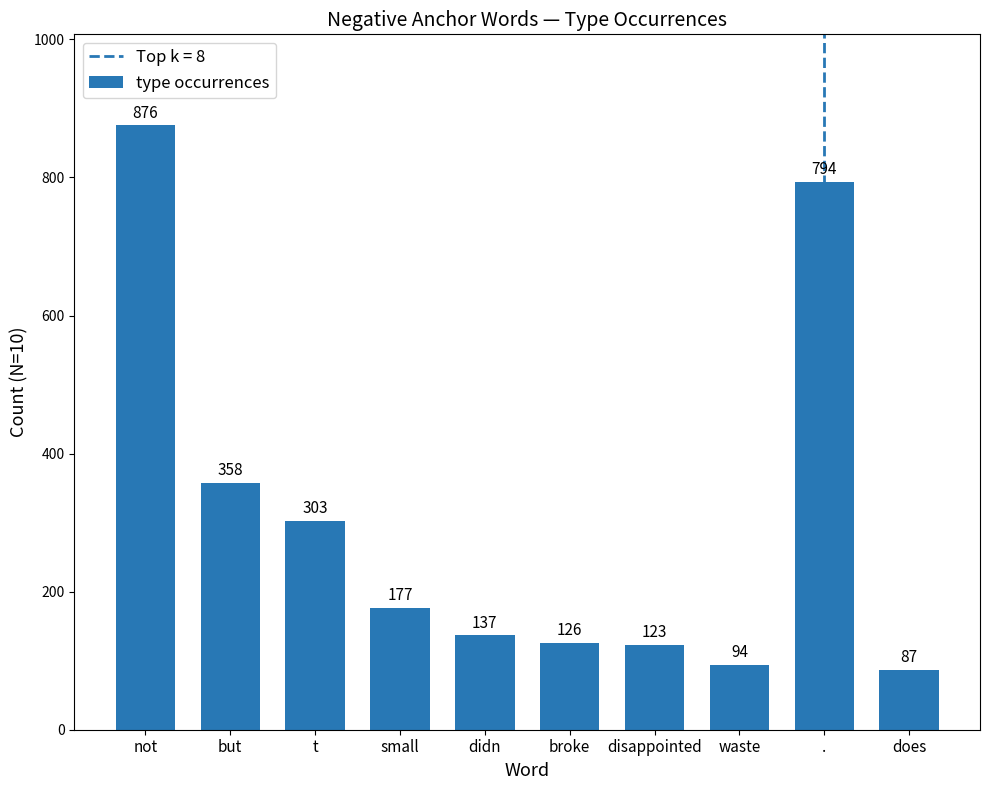

What is the change in value from small to waste?

-83